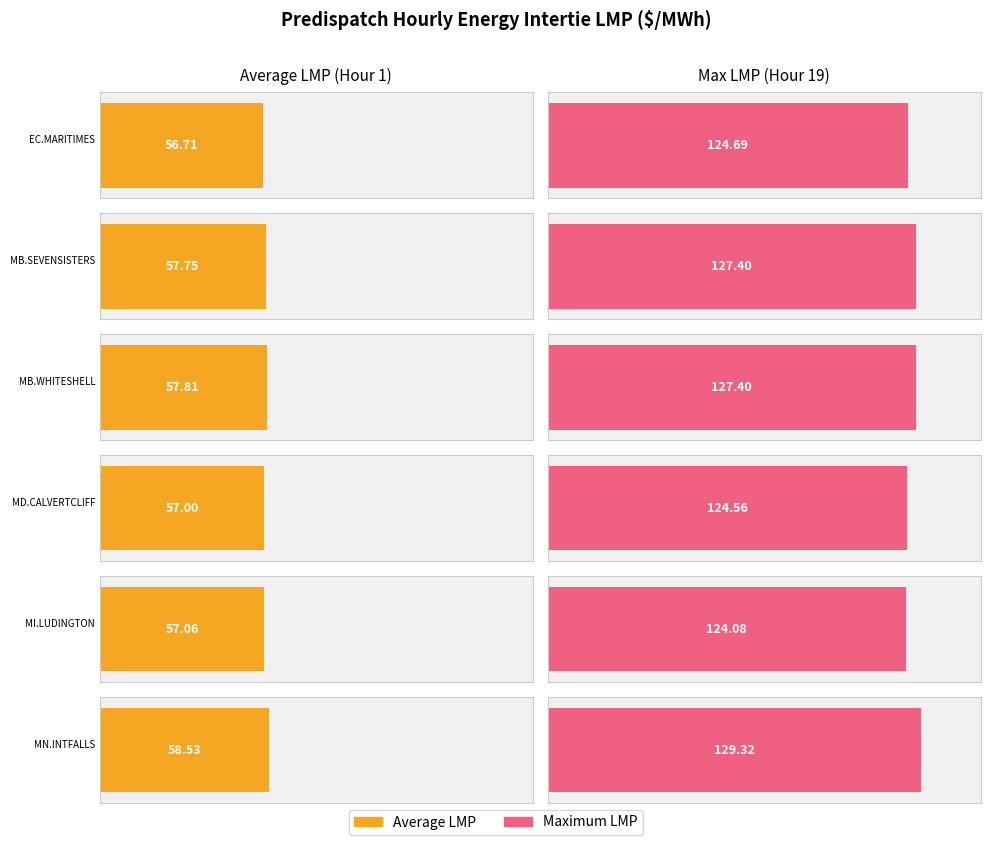

The value of EC.MARITIMES_NYSI:LMP Intertie LMP at Hour 6 is 34.5. True or false?

False